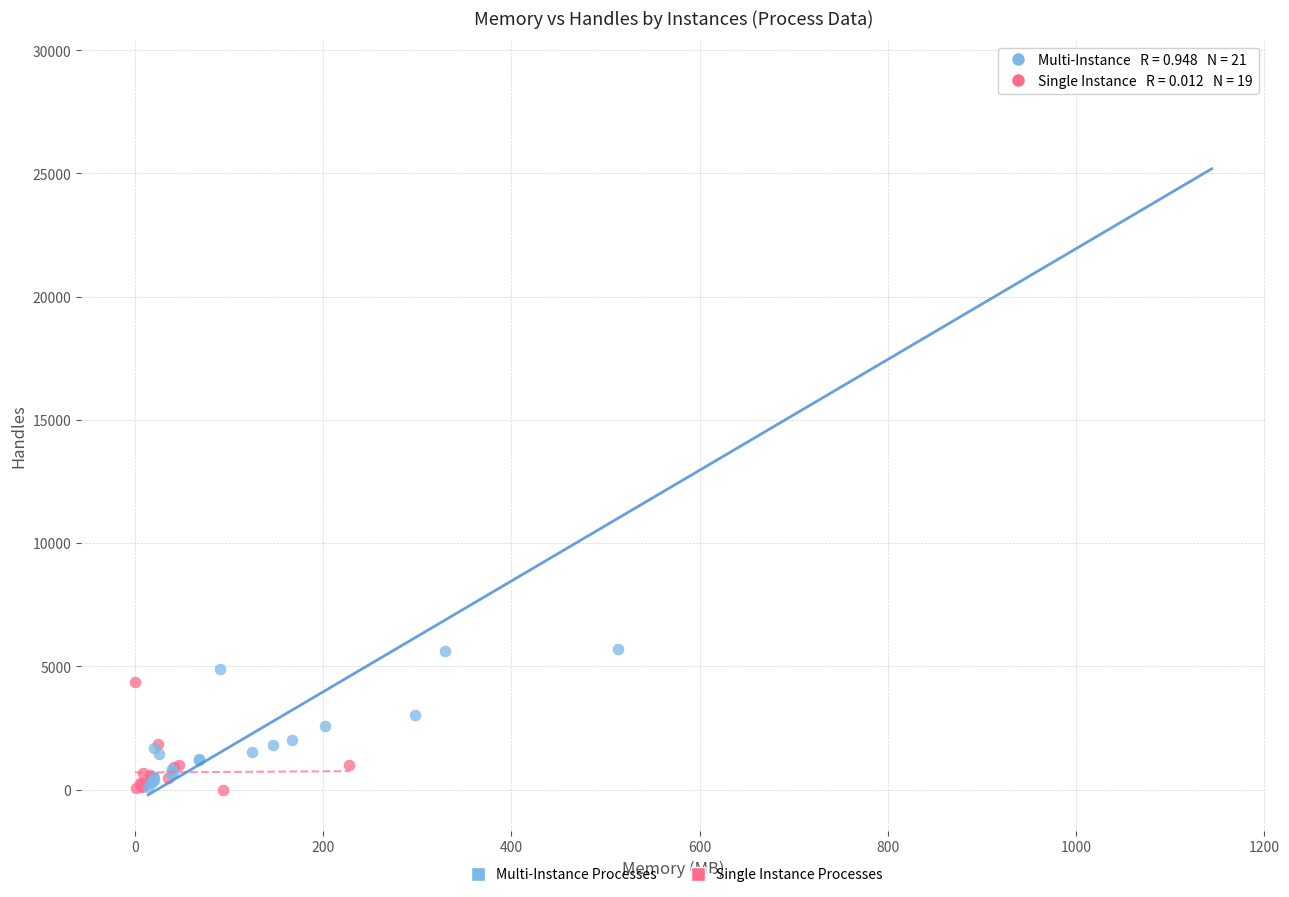

Which series contains the highest Y value?

Multi-Instance Processes